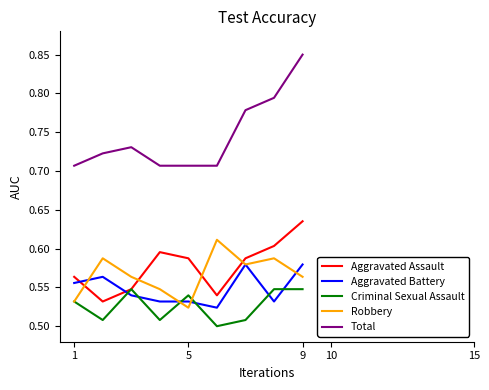

Rank the series by their maximum value, from lowest to highest.

Criminal Sexual Assault, Aggravated Battery, Robbery, Aggravated Assault, Total